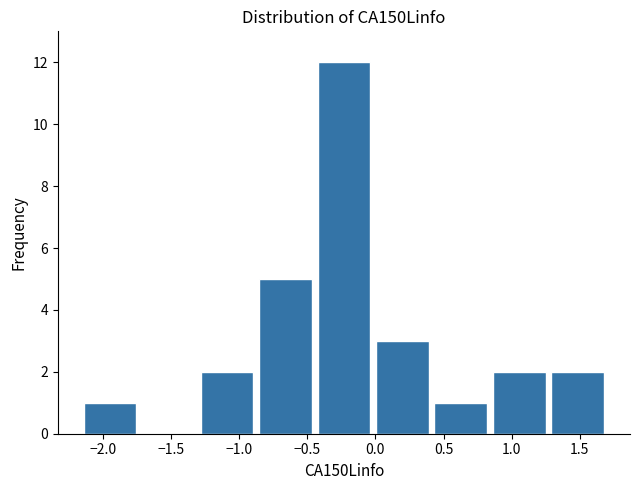

Reading left to right, transcribe this chart: for each bar, give the range it covers on the x-axis and its height. Neither the bar edges nor the heights are printed on the chart, so give them approximately, as read against the axes.

-2.15 to -1.70: 1
-1.70 to -1.30: 0
-1.30 to -0.85: 2
-0.85 to -0.40: 5
-0.40 to 0.00: 12
0.00 to 0.45: 3
0.45 to 0.85: 1
0.85 to 1.30: 2
1.30 to 1.70: 2